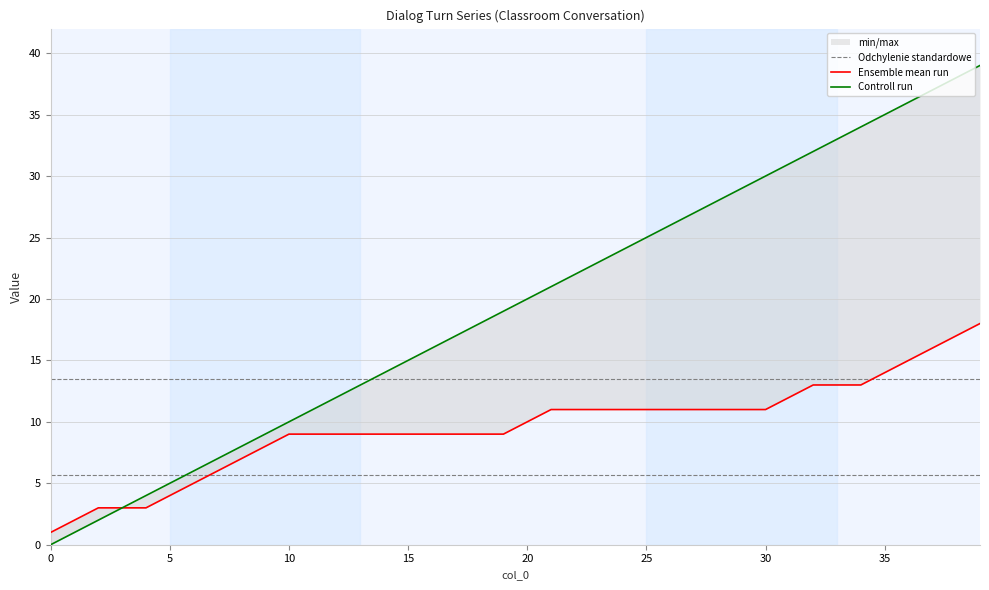

What is the label of the 8th point from the right?

32